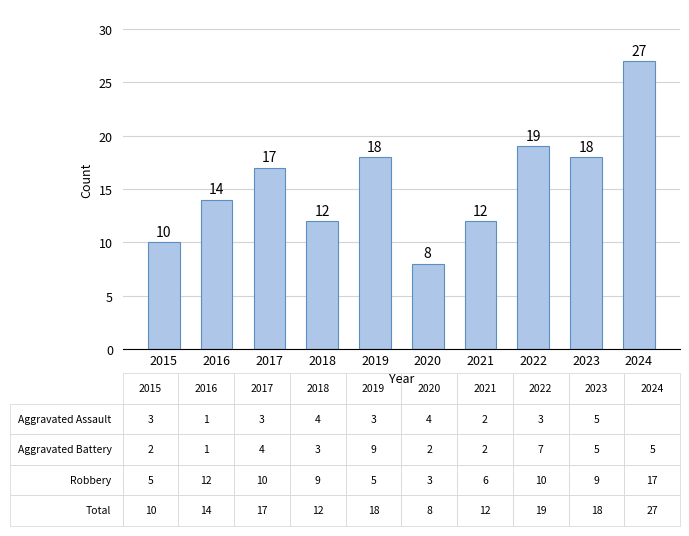

Which category has the lowest value across all series?

2020